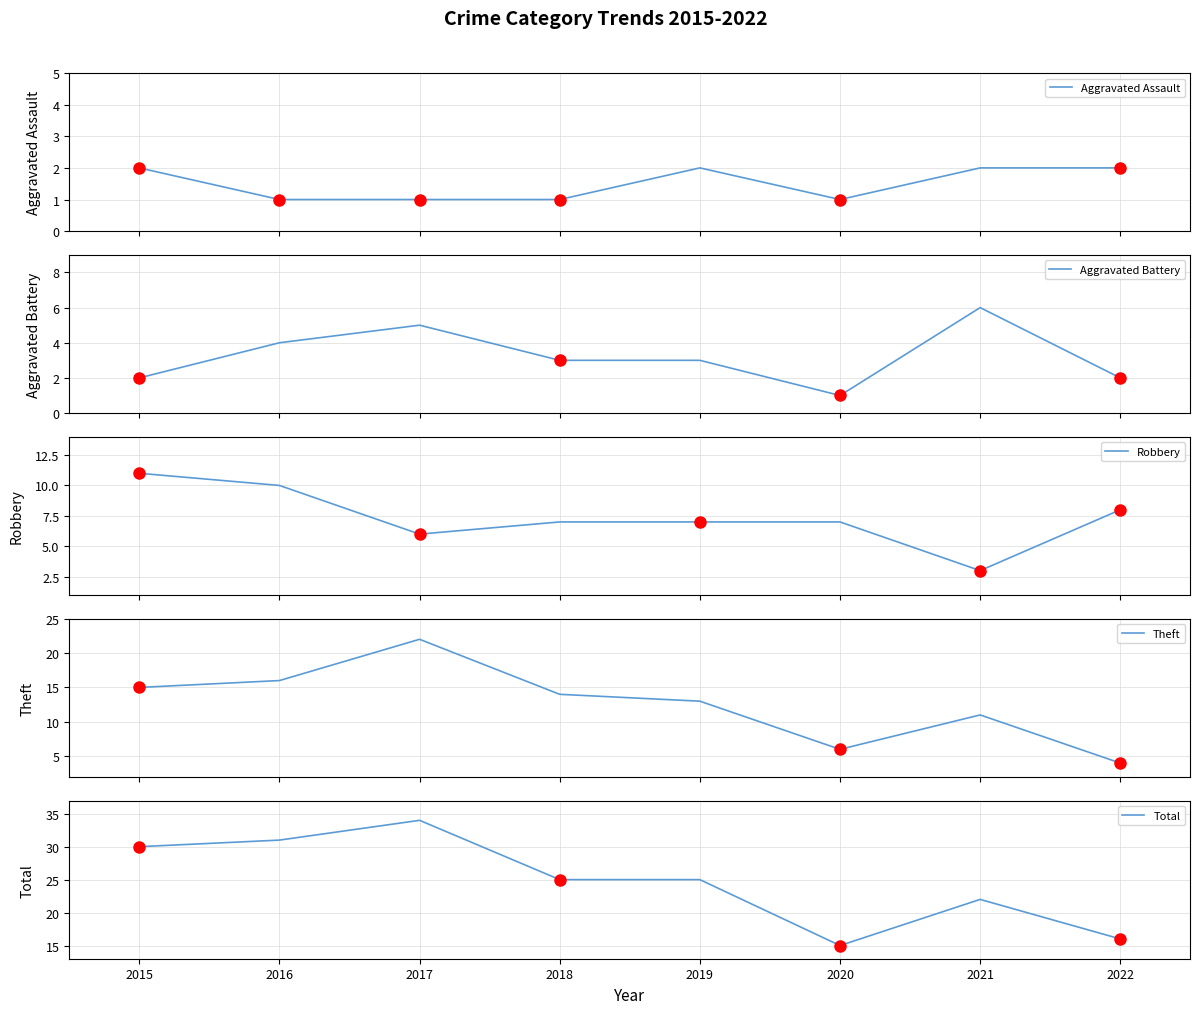

What is the difference between the highest and lowest values at 2017?

33